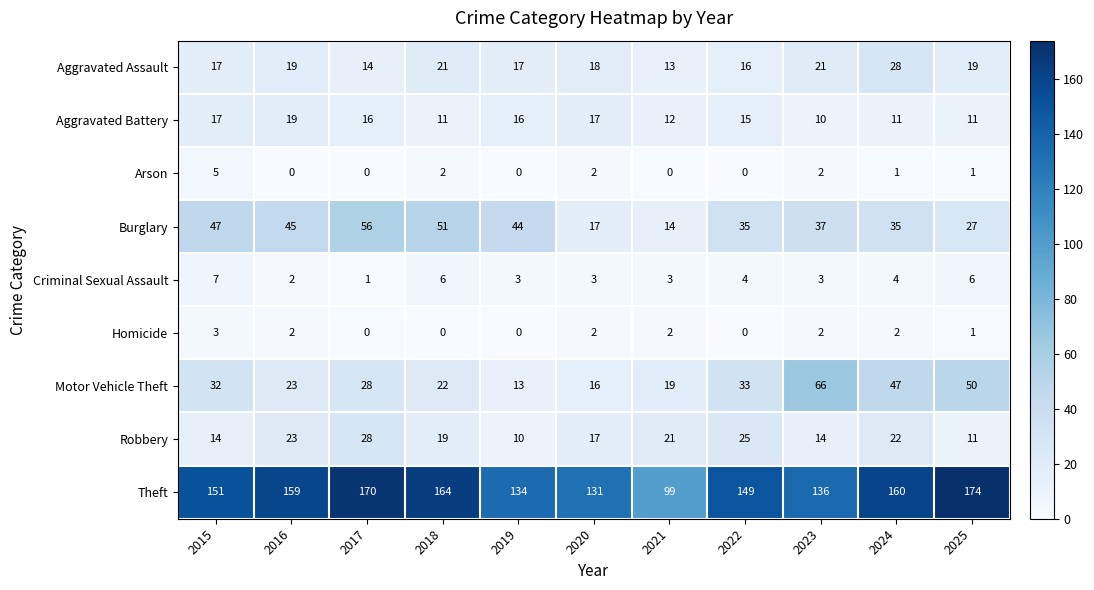

What is the difference between the maximum and minimum values in the Aggravated Assault series?

15